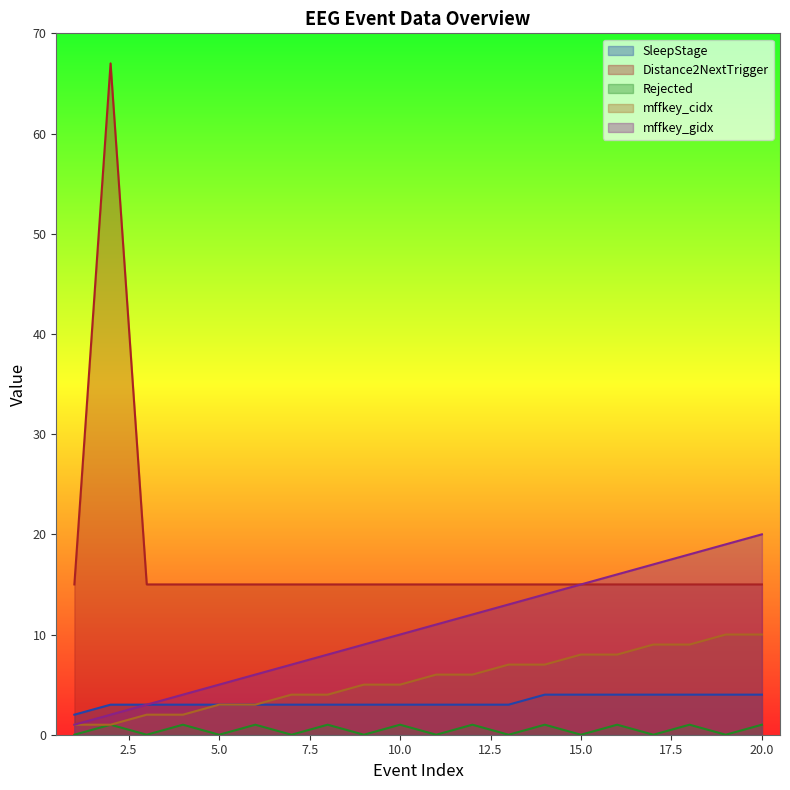

True or false: Rejected and mffkey_cidx cross at least once.

False